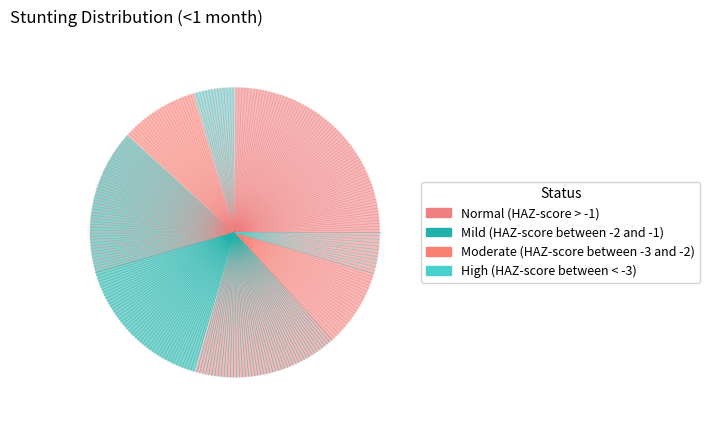

Count the number of slices in the pie.

4